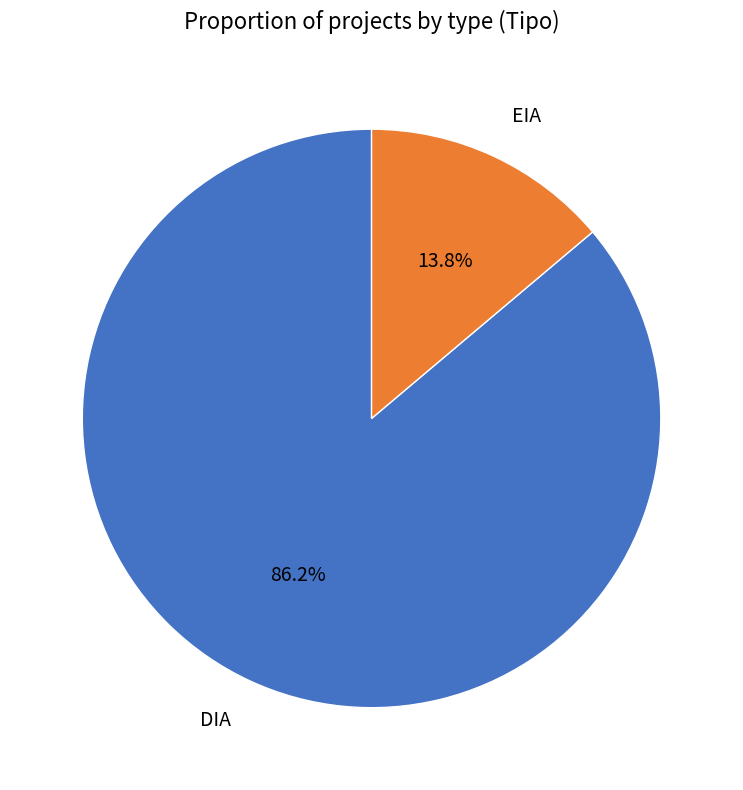

What percentage is the DIA slice, to the nearest percent?

86%